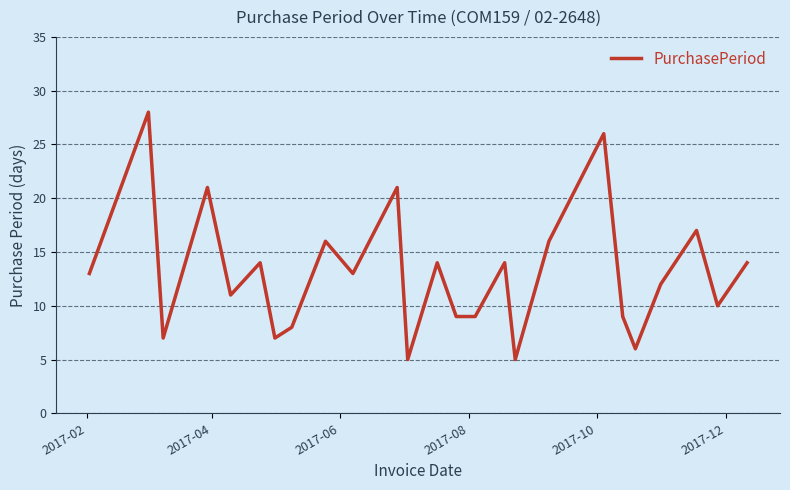

What is the greatest value displayed?

28